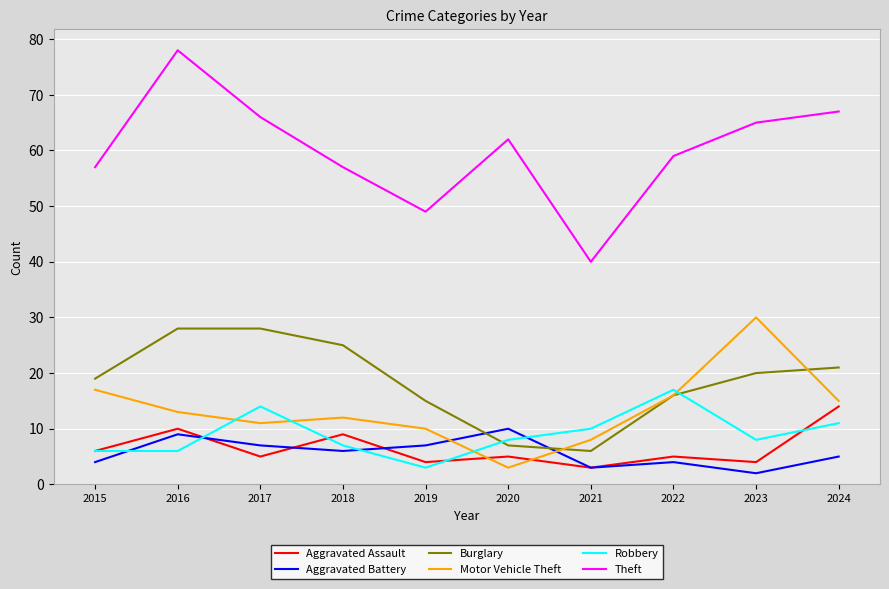

What is the difference between the highest and lowest values at 2021?

37